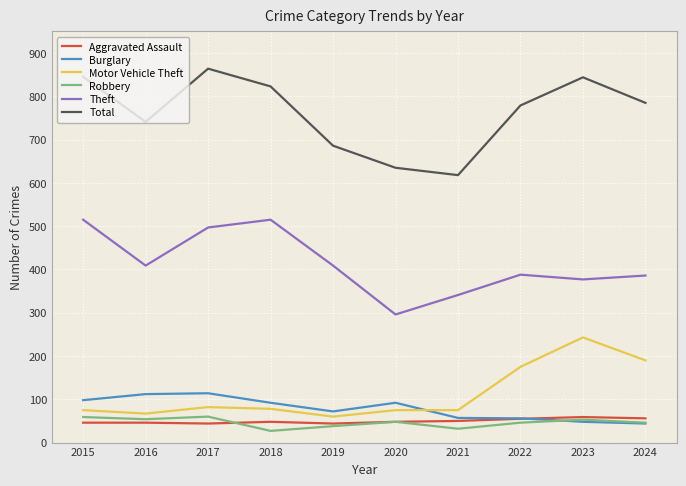

Where does the Burglary series first go above 92?

2015